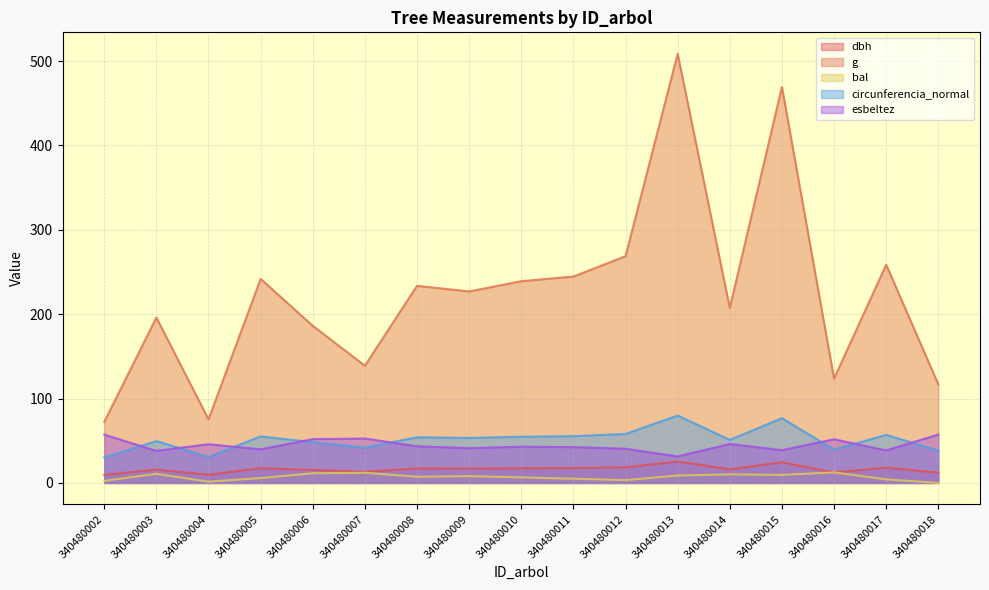

How many lines are shown in the chart?

5